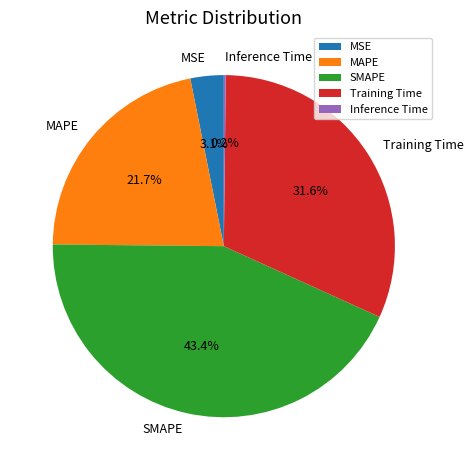

What is the ratio of the value at MAPE to the value at SMAPE?

0.5